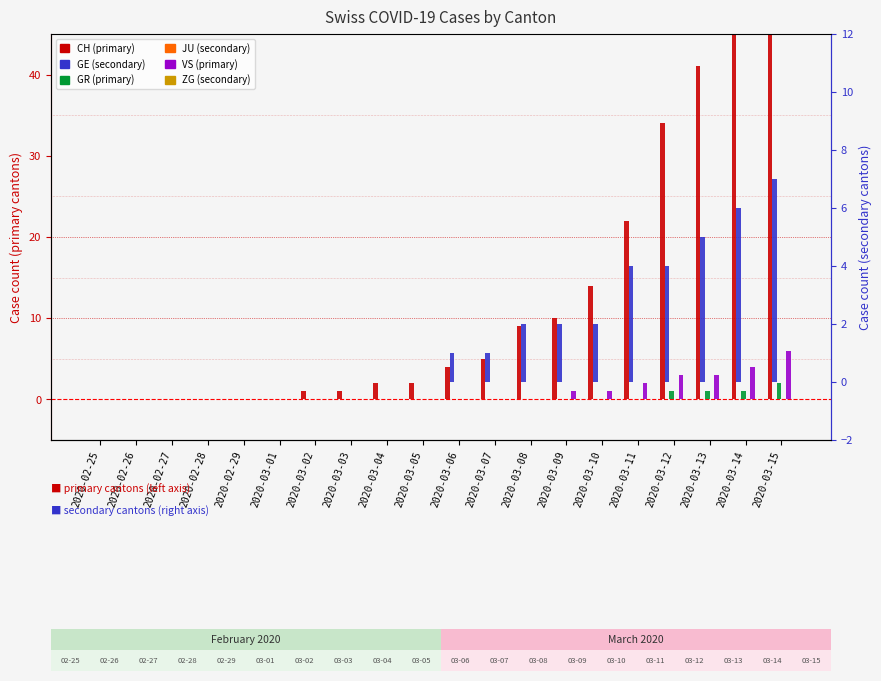

Reading left to right, list all the values displayed in this chart.

CH: 2020-02-25=0	2020-02-26=0	2020-02-27=0	2020-02-28=0	2020-02-29=0	2020-03-01=0	2020-03-02=1	2020-03-03=1	2020-03-04=2	2020-03-05=2	2020-03-06=4	2020-03-07=5	2020-03-08=9	2020-03-09=10	2020-03-10=14	2020-03-11=22	2020-03-12=34	2020-03-13=41	2020-03-14=50	2020-03-15=60
GR: 2020-02-25=0	2020-02-26=0	2020-02-27=0	2020-02-28=0	2020-02-29=0	2020-03-01=0	2020-03-02=0	2020-03-03=0	2020-03-04=0	2020-03-05=0	2020-03-06=0	2020-03-07=0	2020-03-08=0	2020-03-09=0	2020-03-10=0	2020-03-11=0	2020-03-12=1	2020-03-13=1	2020-03-14=1	2020-03-15=2
VS: 2020-02-25=0	2020-02-26=0	2020-02-27=0	2020-02-28=0	2020-02-29=0	2020-03-01=0	2020-03-02=0	2020-03-03=0	2020-03-04=0	2020-03-05=0	2020-03-06=0	2020-03-07=0	2020-03-08=0	2020-03-09=1	2020-03-10=1	2020-03-11=2	2020-03-12=3	2020-03-13=3	2020-03-14=4	2020-03-15=6
GE: 2020-02-25=0	2020-02-26=0	2020-02-27=0	2020-02-28=0	2020-02-29=0	2020-03-01=0	2020-03-02=0	2020-03-03=0	2020-03-04=0	2020-03-05=0	2020-03-06=1	2020-03-07=1	2020-03-08=2	2020-03-09=2	2020-03-10=2	2020-03-11=4	2020-03-12=4	2020-03-13=5	2020-03-14=6	2020-03-15=7
JU: 2020-02-25=0	2020-02-26=0	2020-02-27=0	2020-02-28=0	2020-02-29=0	2020-03-01=0	2020-03-02=0	2020-03-03=0	2020-03-04=0	2020-03-05=0	2020-03-06=0	2020-03-07=0	2020-03-08=0	2020-03-09=0	2020-03-10=0	2020-03-11=0	2020-03-12=0	2020-03-13=0	2020-03-14=0	2020-03-15=0
ZG: 2020-02-25=0	2020-02-26=0	2020-02-27=0	2020-02-28=0	2020-02-29=0	2020-03-01=0	2020-03-02=0	2020-03-03=0	2020-03-04=0	2020-03-05=0	2020-03-06=0	2020-03-07=0	2020-03-08=0	2020-03-09=0	2020-03-10=0	2020-03-11=0	2020-03-12=0	2020-03-13=0	2020-03-14=0	2020-03-15=0